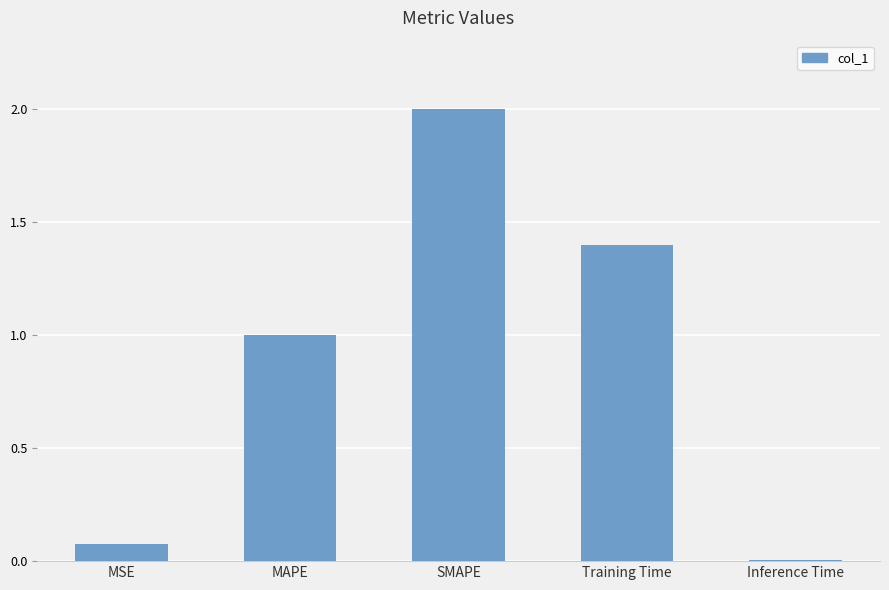

Which has a higher value, MAPE or MSE?

MAPE